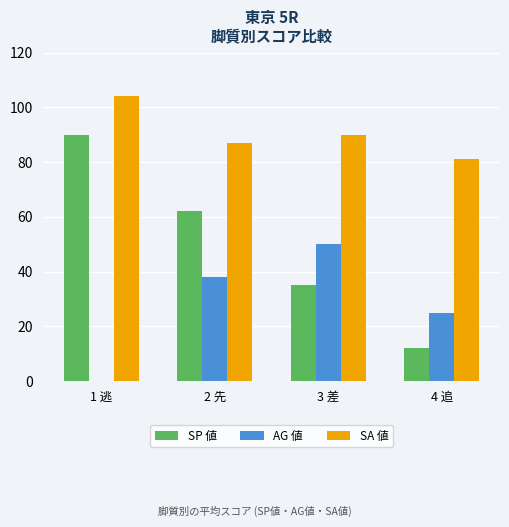

What is the sum of all SP 値 values?

199